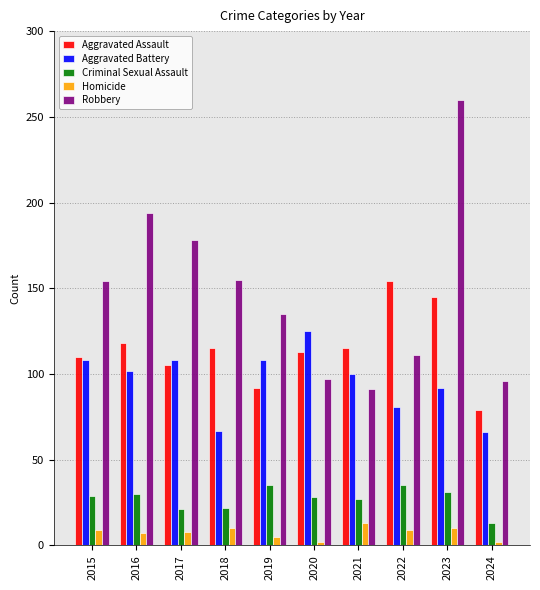

What is the value of the Aggravated Battery bar at the 6th from the left?

125